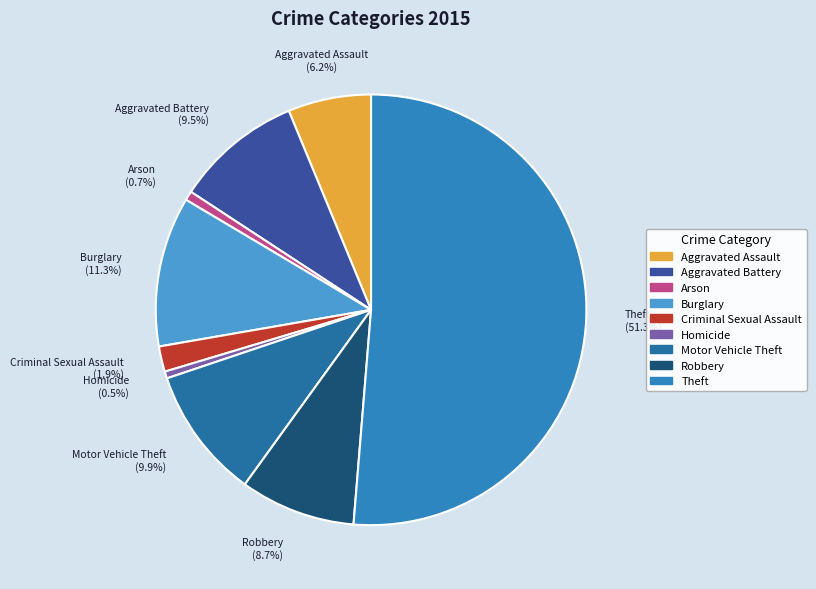

Does Robbery account for over 50% of the chart?

No